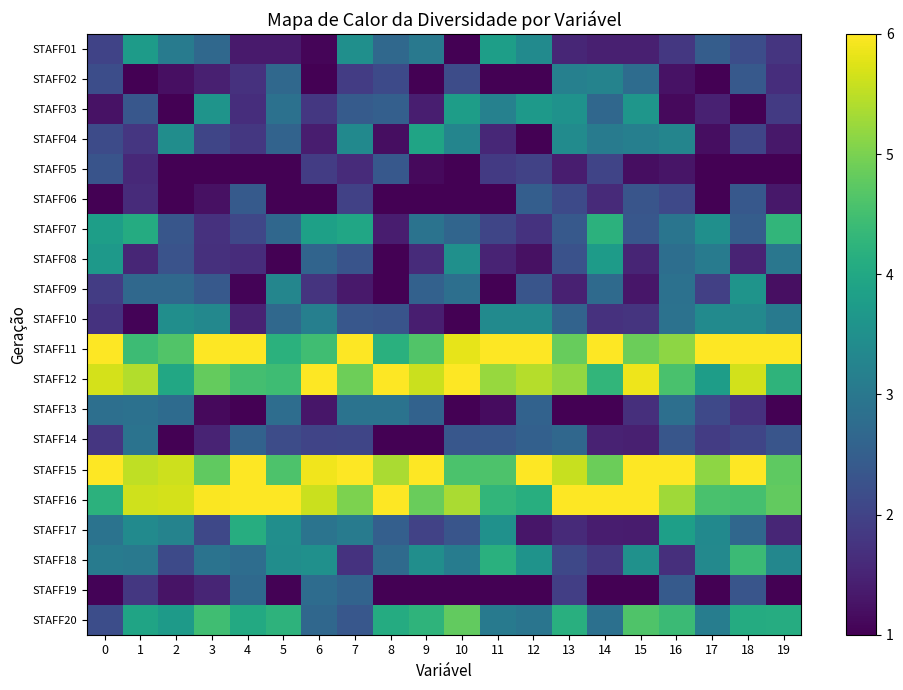

What is the maximum value shown in the chart?

6.0